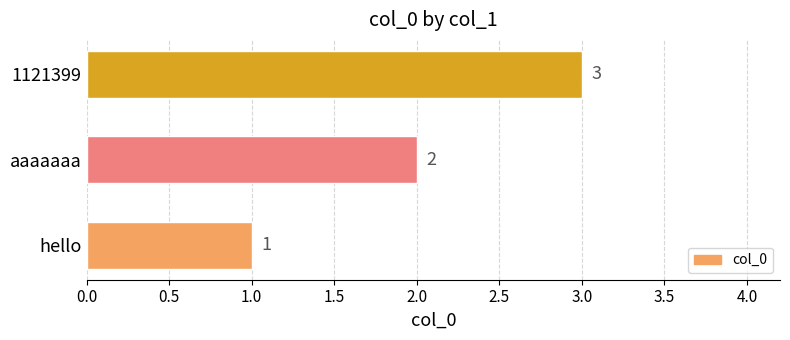

What is the sum of the values at aaaaaaa and 1121399?

5